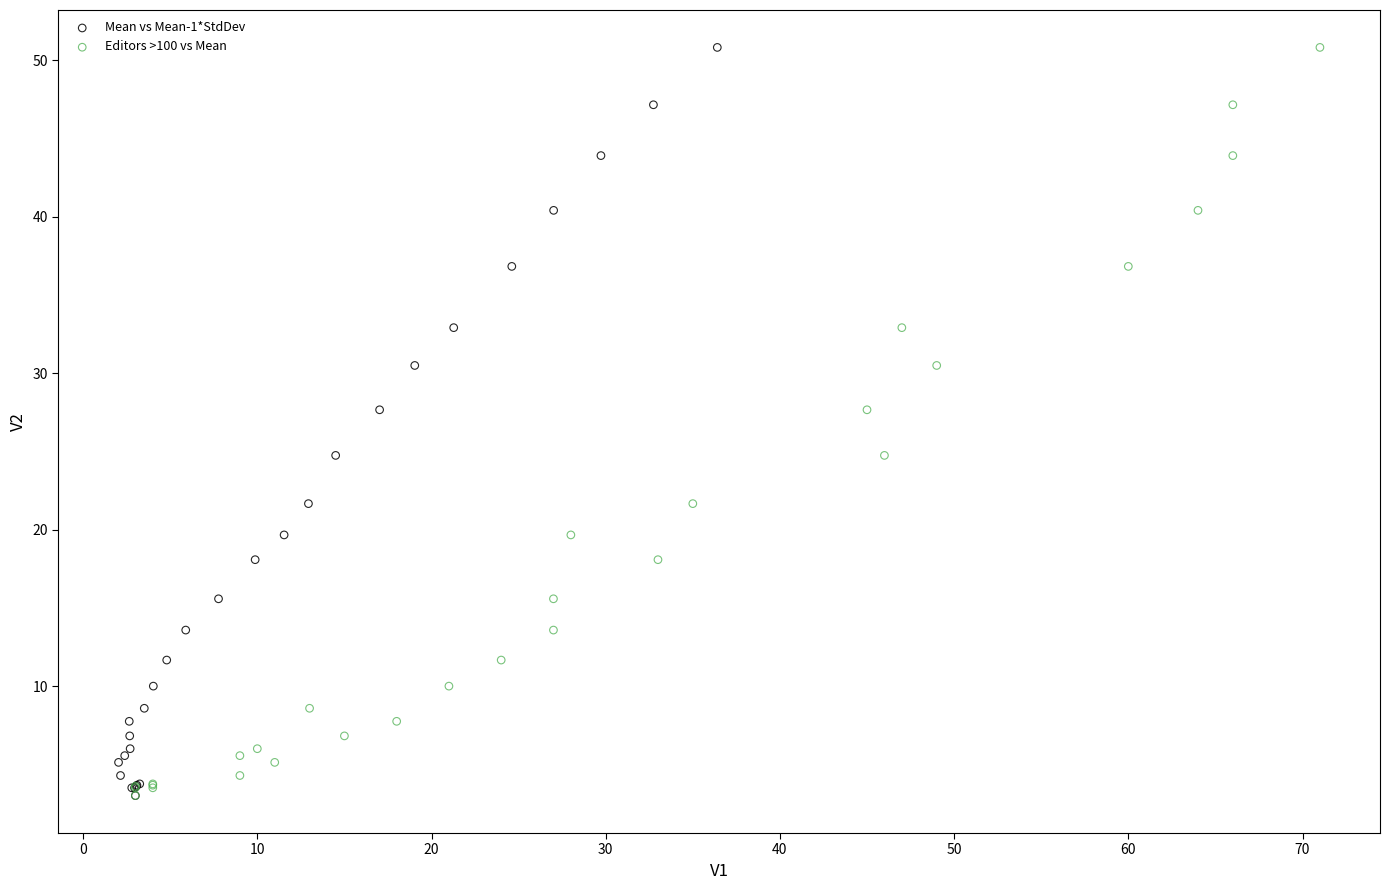

What are all the series names shown in the legend?

Mean vs Mean-1*StdDev, Editors >100 vs Mean